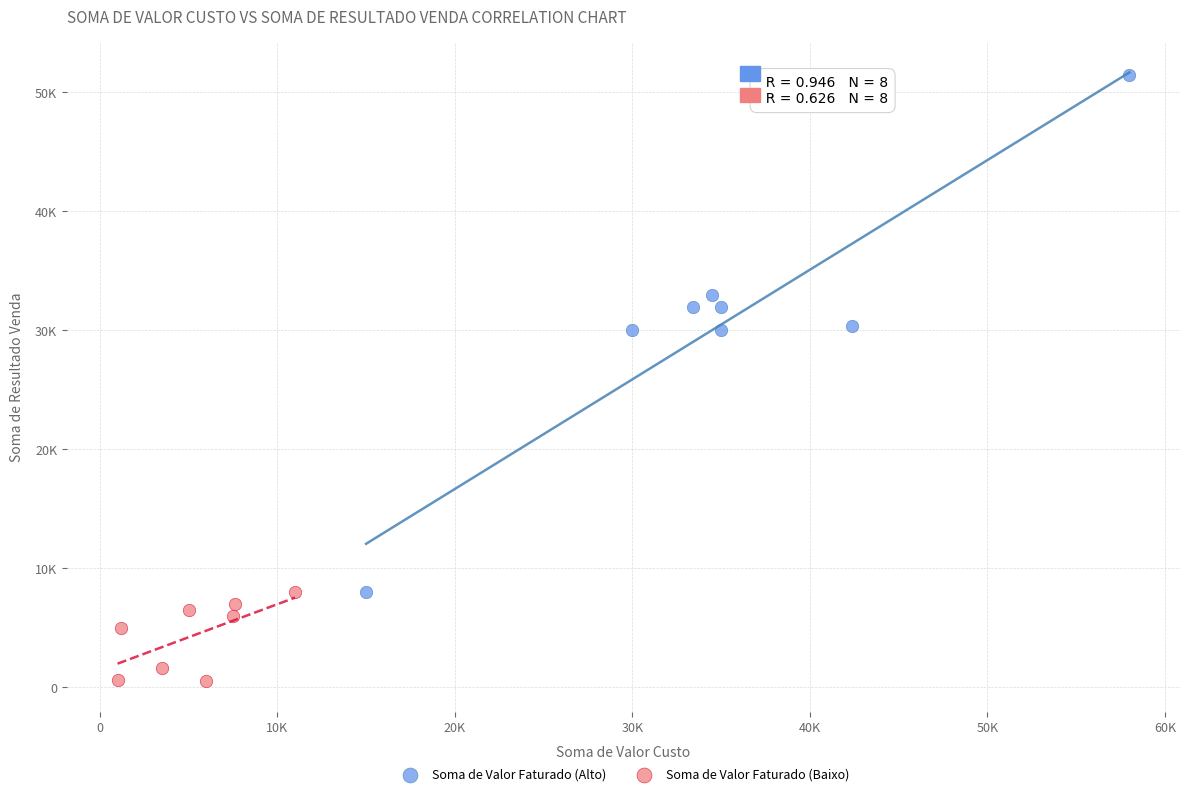

Which series contains the highest Y value?

Soma de Valor Faturado (Alto)